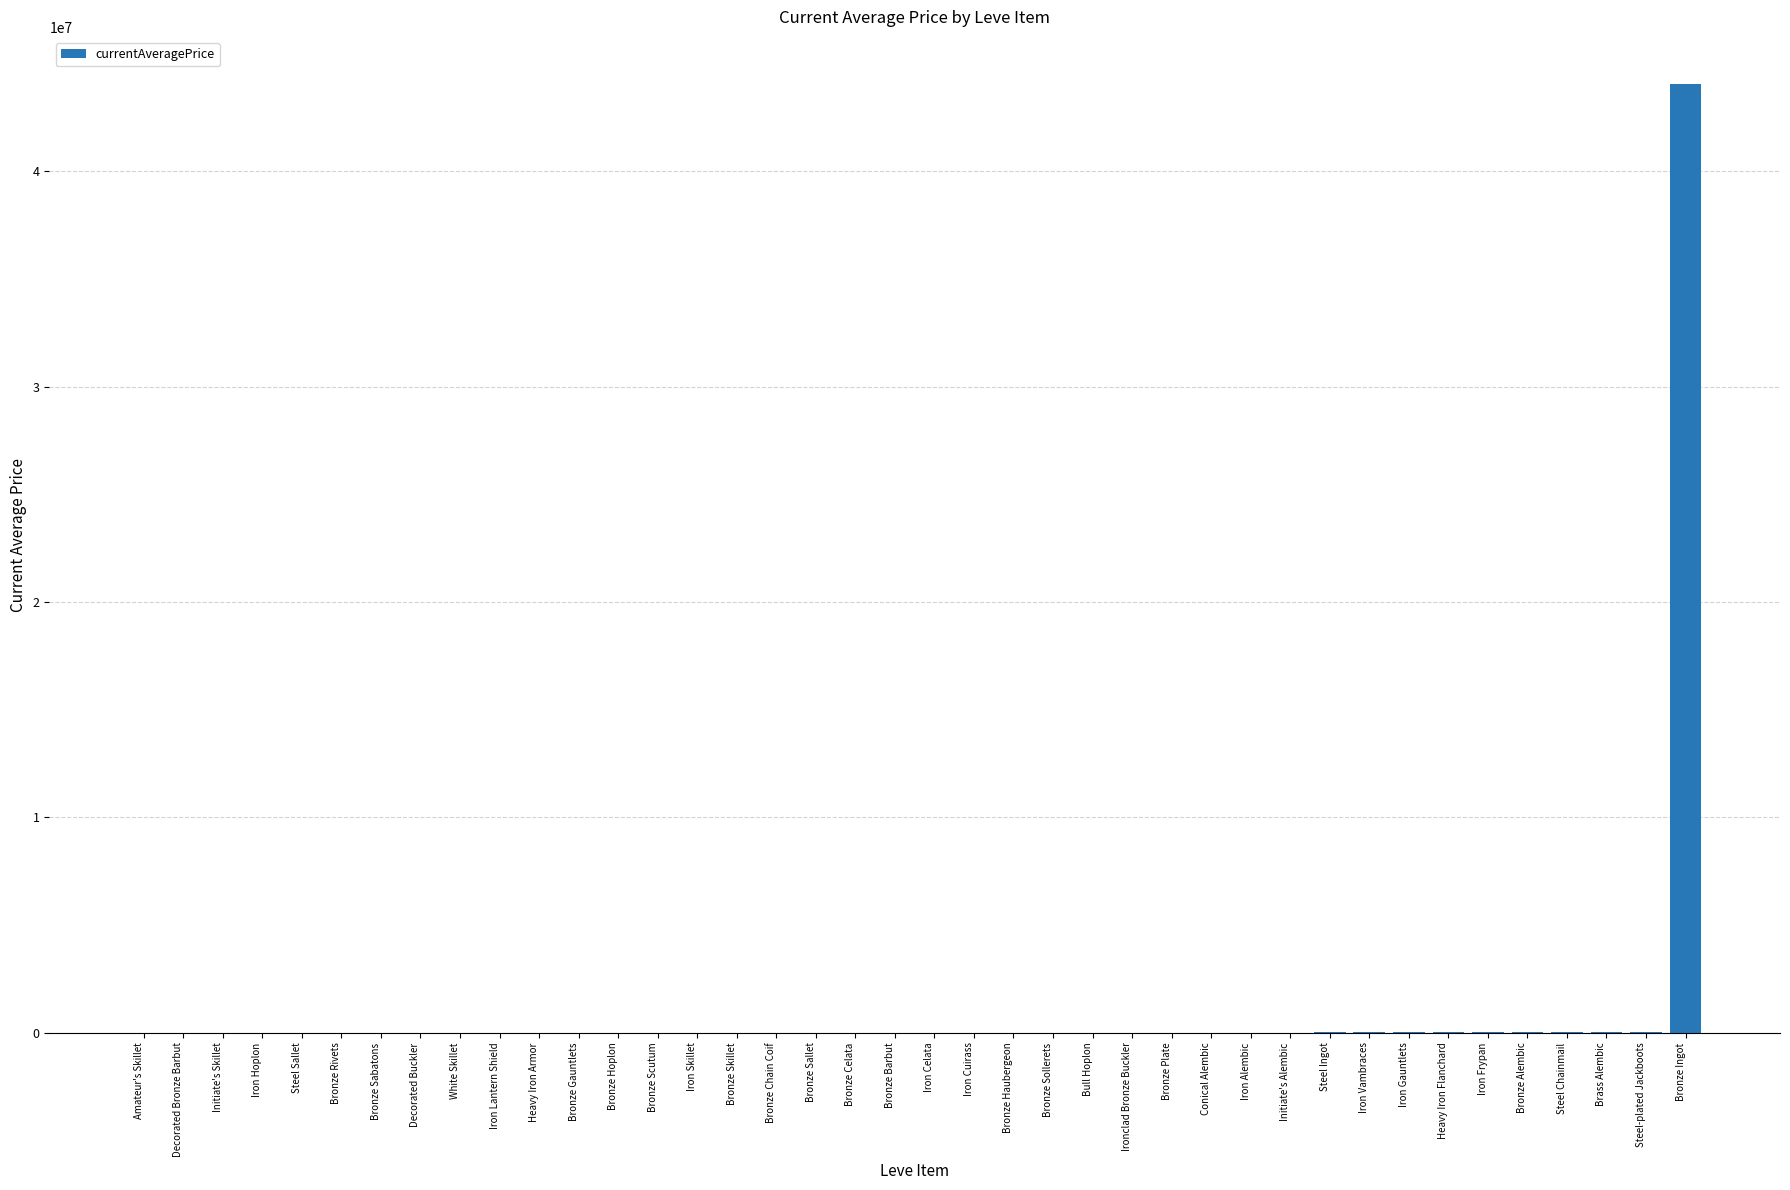

What is the greatest value displayed?

44048640.0